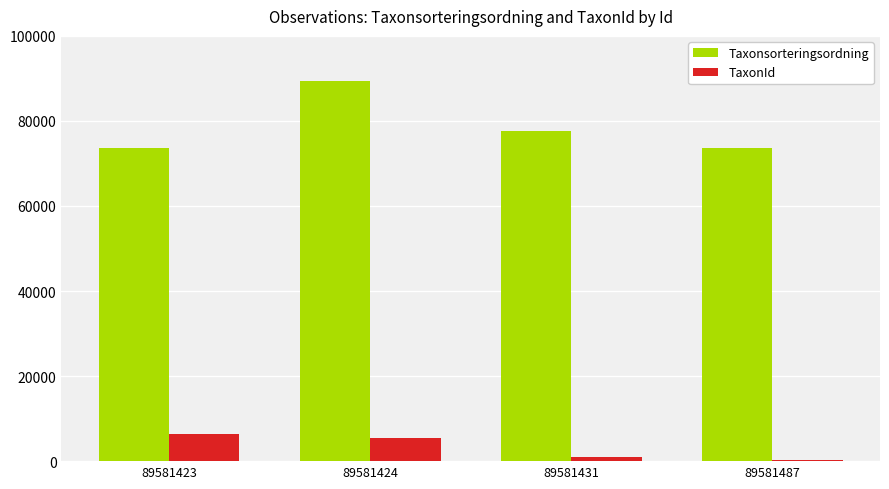

What is the total value across all series at 89581424?

94842